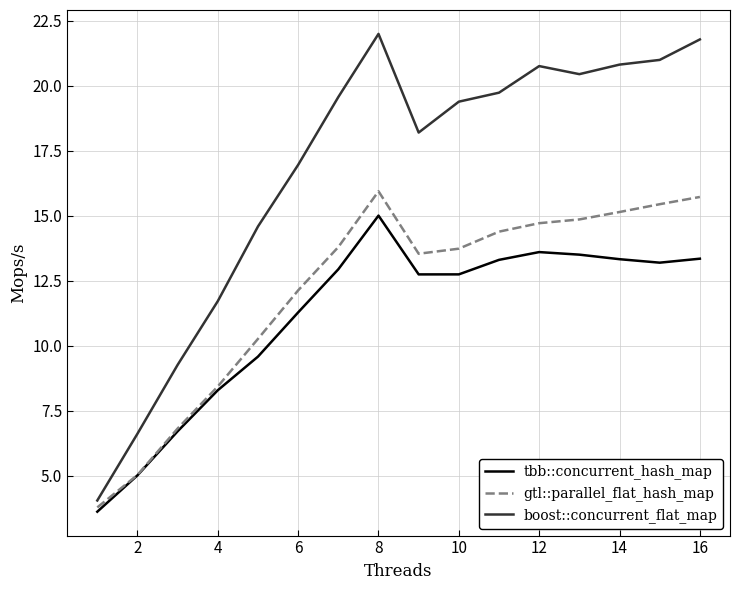

What are all the series names shown in the legend?

tbb::concurrent_hash_map, gtl::parallel_flat_hash_map, boost::concurrent_flat_map